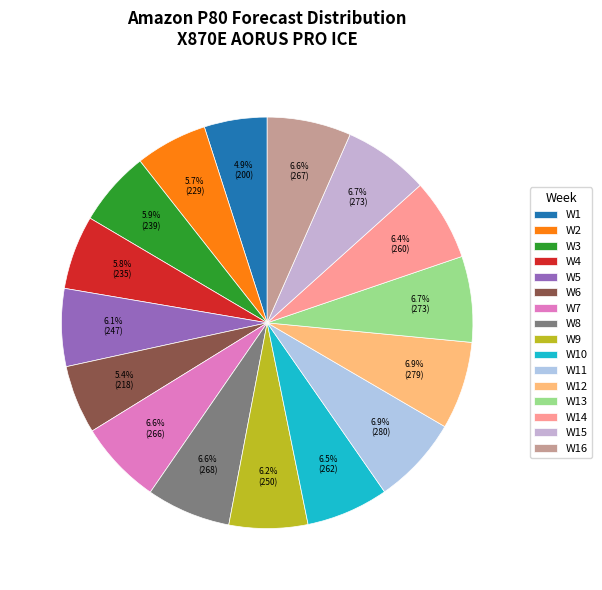

How many slices are in this pie chart?

16